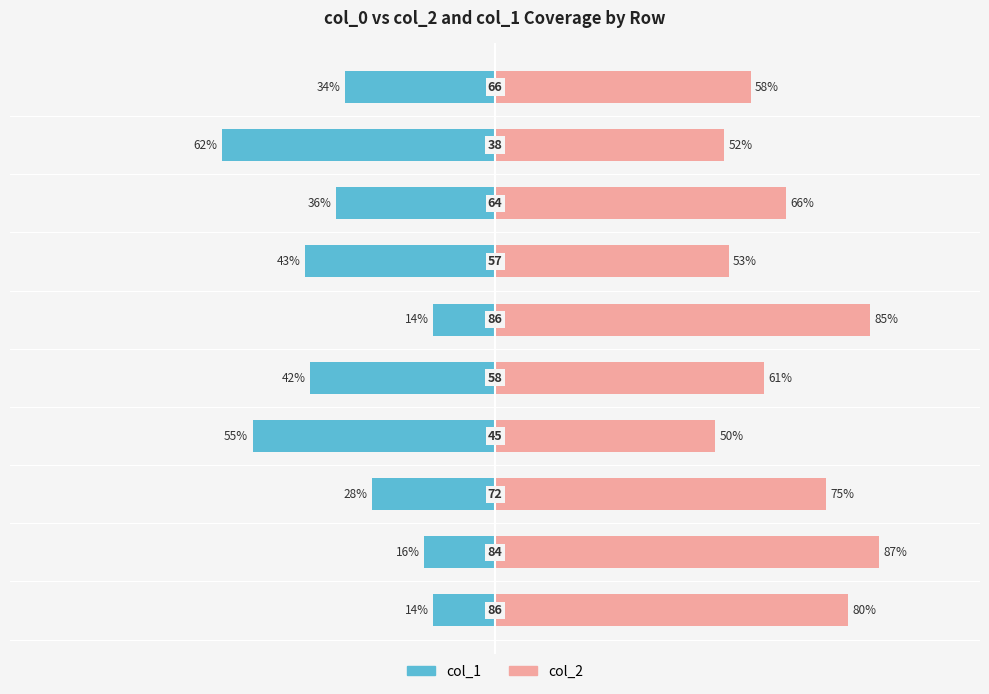

At how many categories does at least one series exceed -17?

10